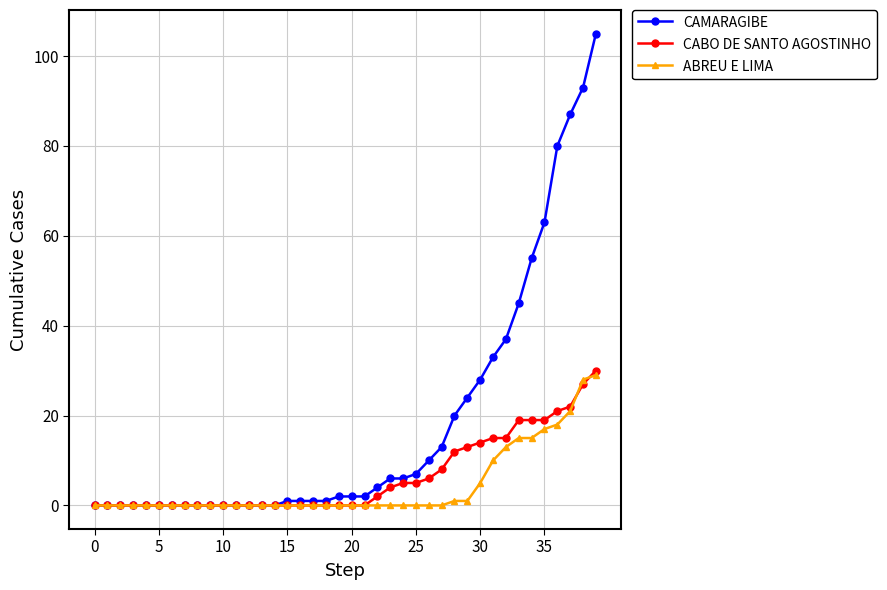

Which series has the largest total across all categories?

CAMARAGIBE